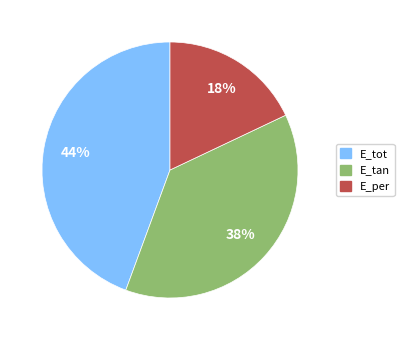

How many segments does this pie chart have?

3